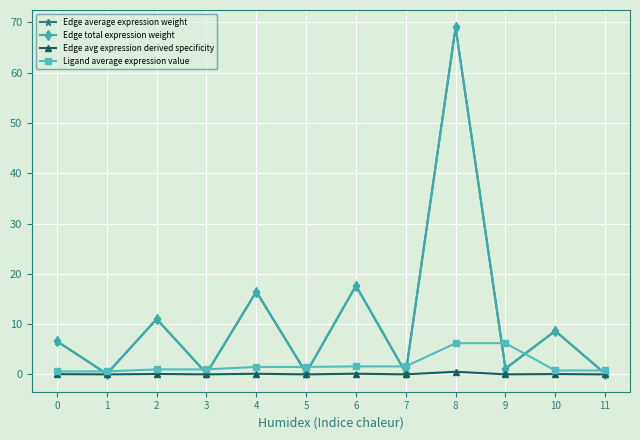

At how many categories does at least one series exceed 21?

1